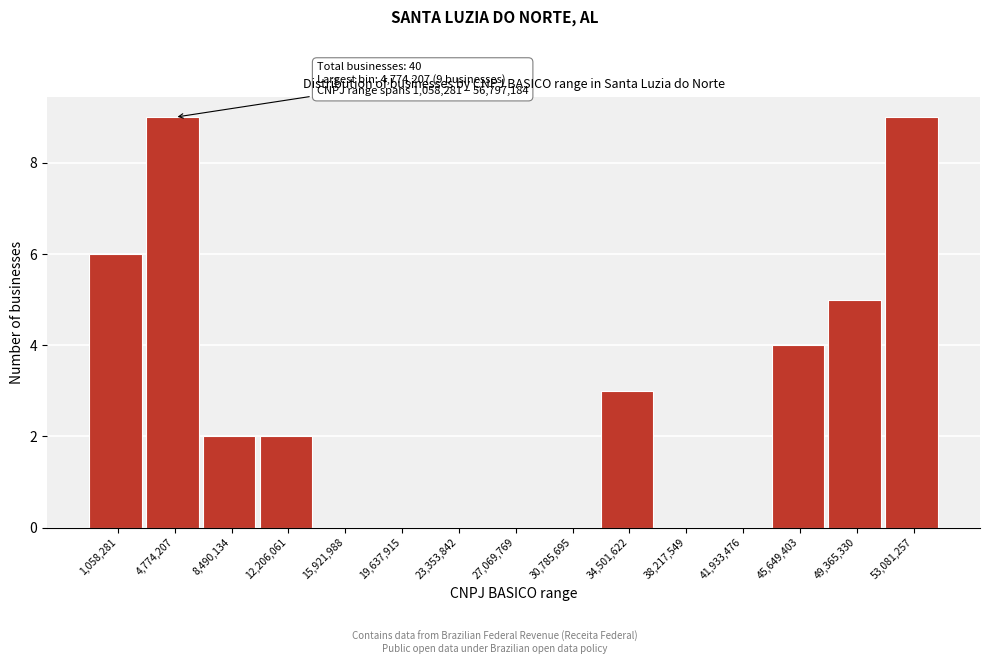

Reading left to right, what are all the values shown in this chart?

1,058,281=6	4,774,207=9	8,490,134=2	12,206,061=2	15,921,988=0	19,637,915=0	23,353,842=0	27,069,769=0	30,785,695=0	34,501,622=3	38,217,549=0	41,933,476=0	45,649,403=4	49,365,330=5	53,081,257=9